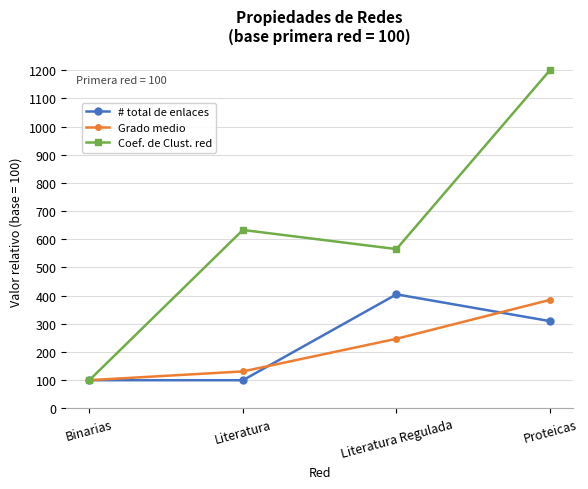

Which category has the highest value across all series?

Proteicas